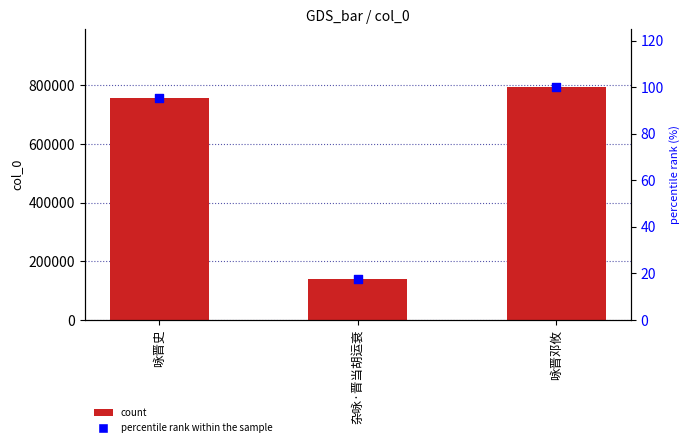

Which series contains the highest Y value?

col_0